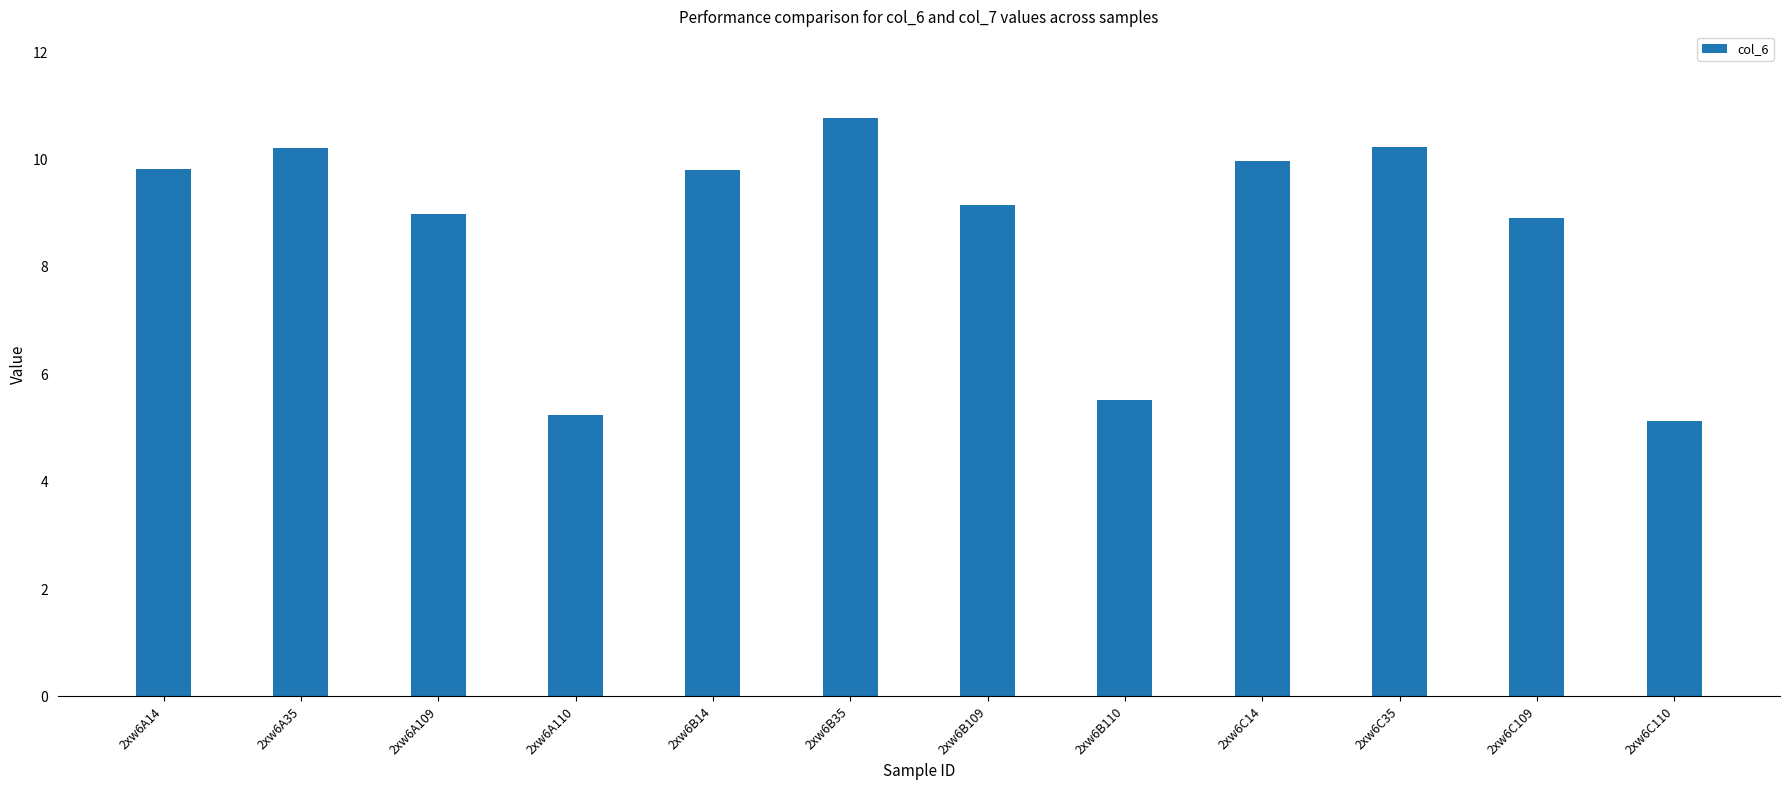

Approximately how many times larger is the value at 2xw6B14 compared to 2xw6B109?

1.1